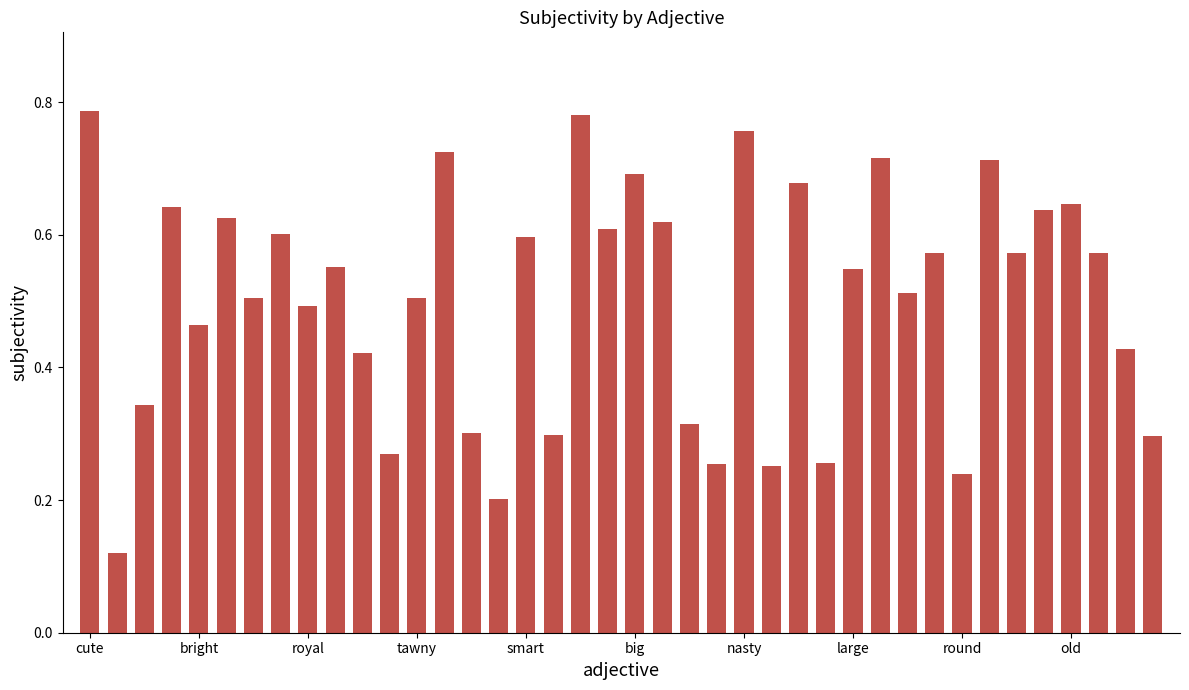

How many values are between 0 and 1?

40